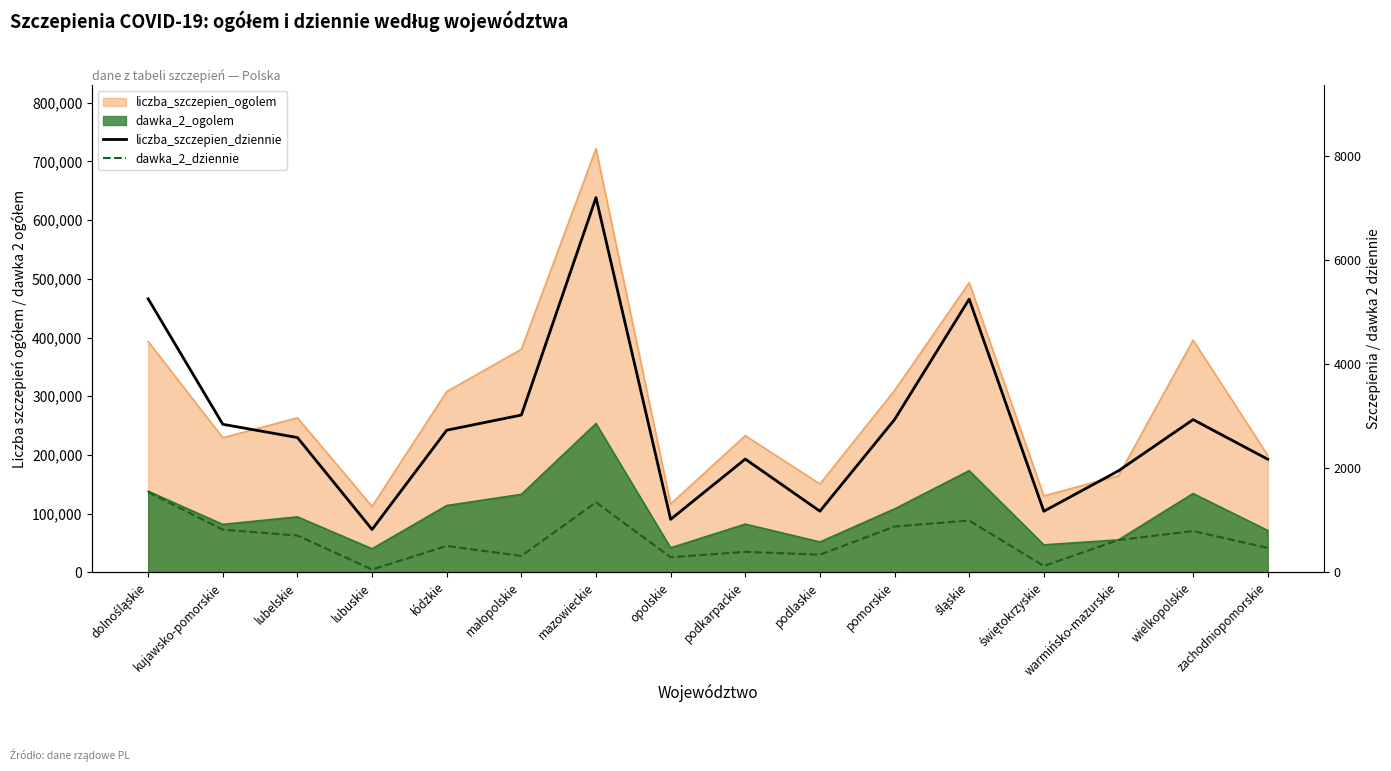

How many lines are shown in the chart?

2